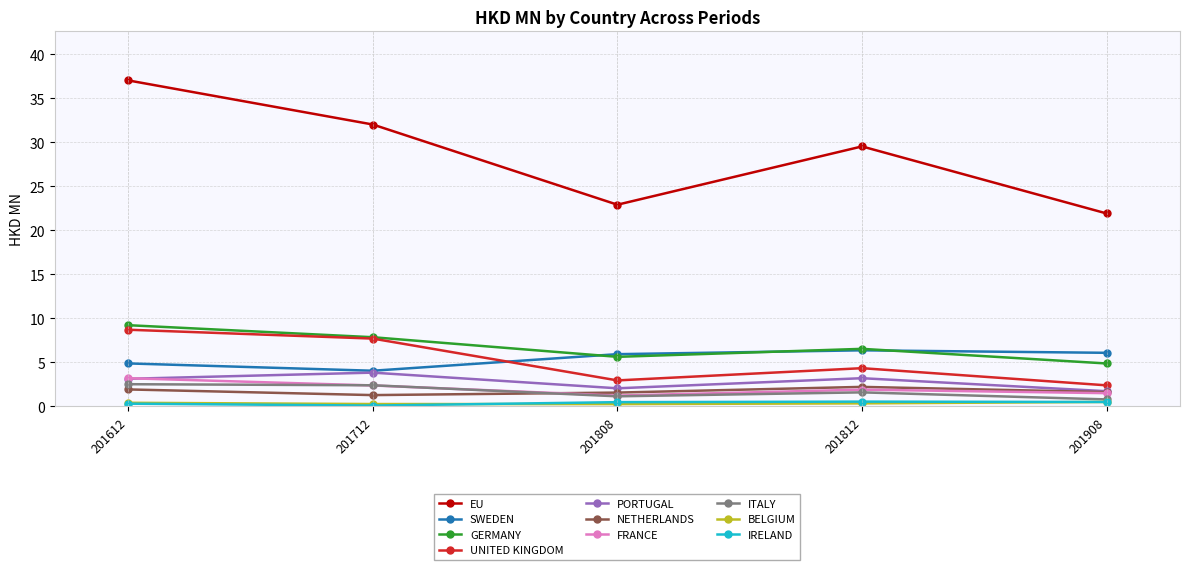

Count the number of categories in the chart.

5